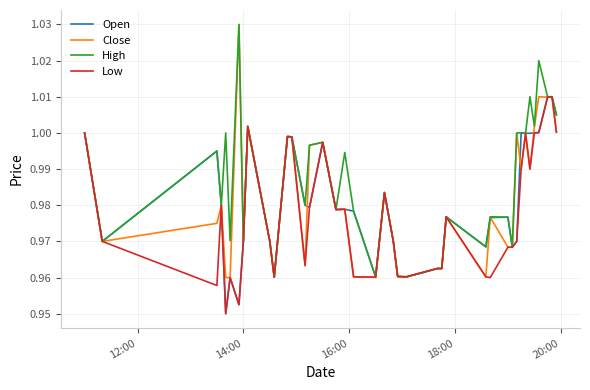

Which series has the largest range (max minus min)?

Close